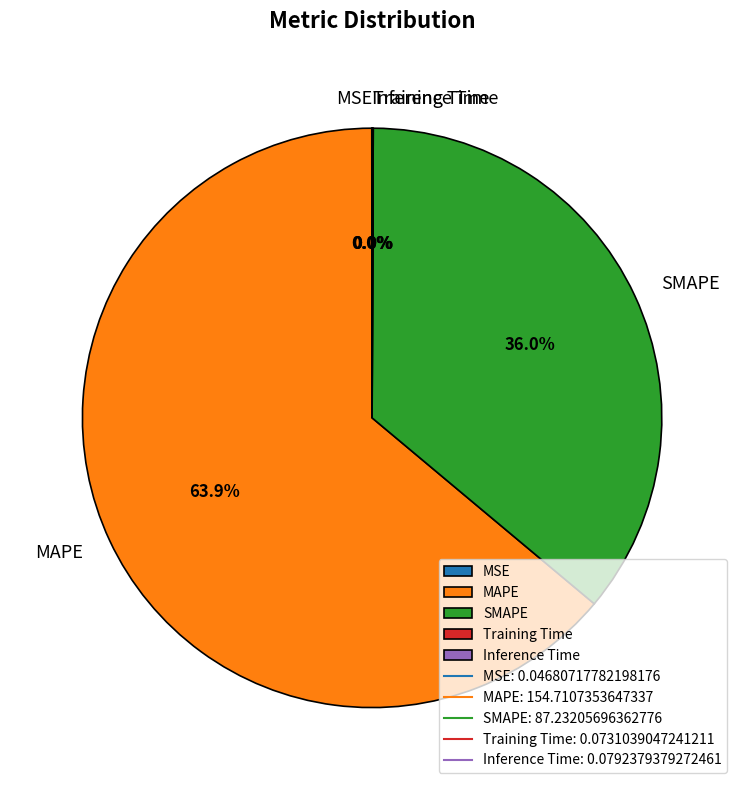

What is the largest slice in the pie chart?

MAPE